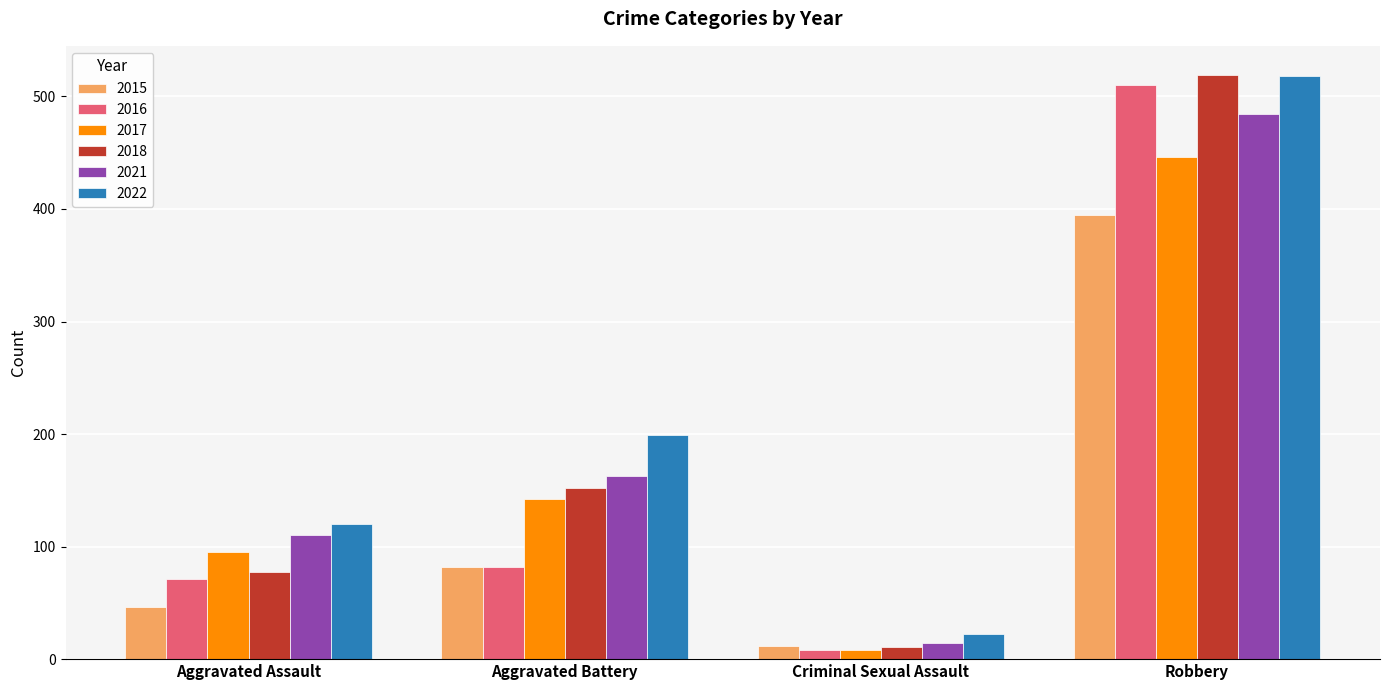

True or false: 2015 has a value of 395 at Robbery.

True